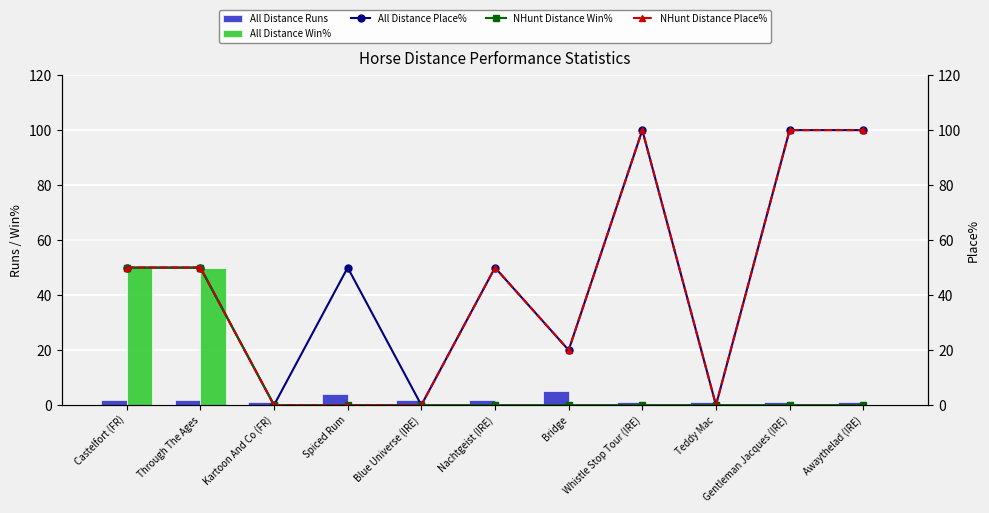

What is the total value across all series at Blue Universe (IRE)?

2